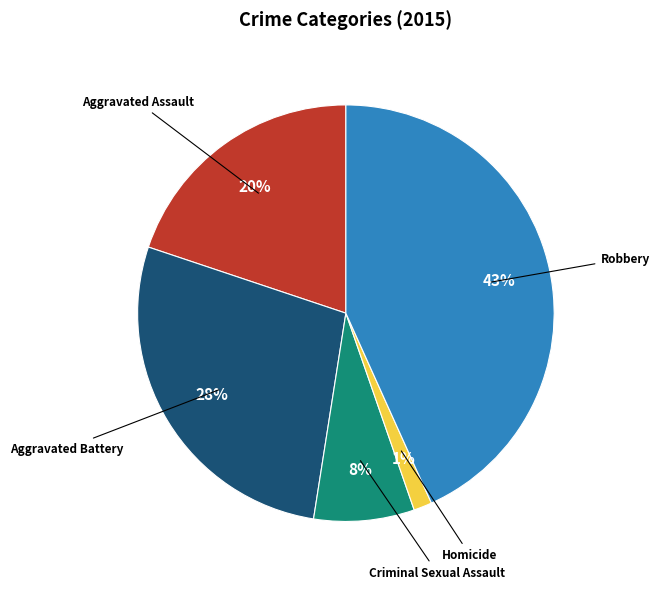

To the nearest percent, what is the average slice percentage?

20%